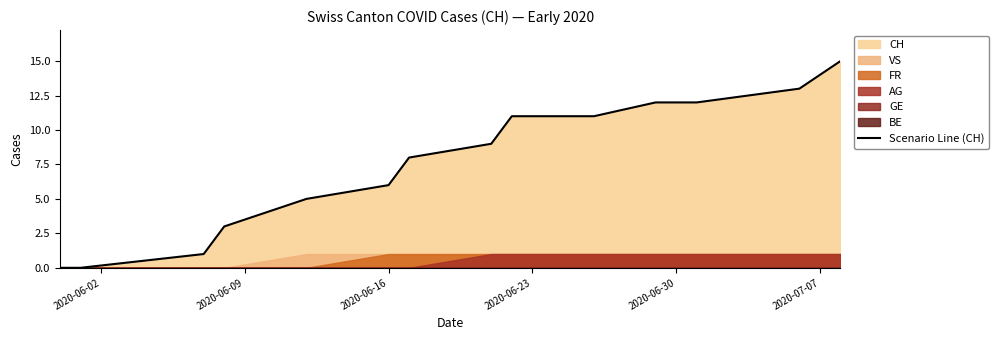

What is the difference between the maximum and minimum values?

15